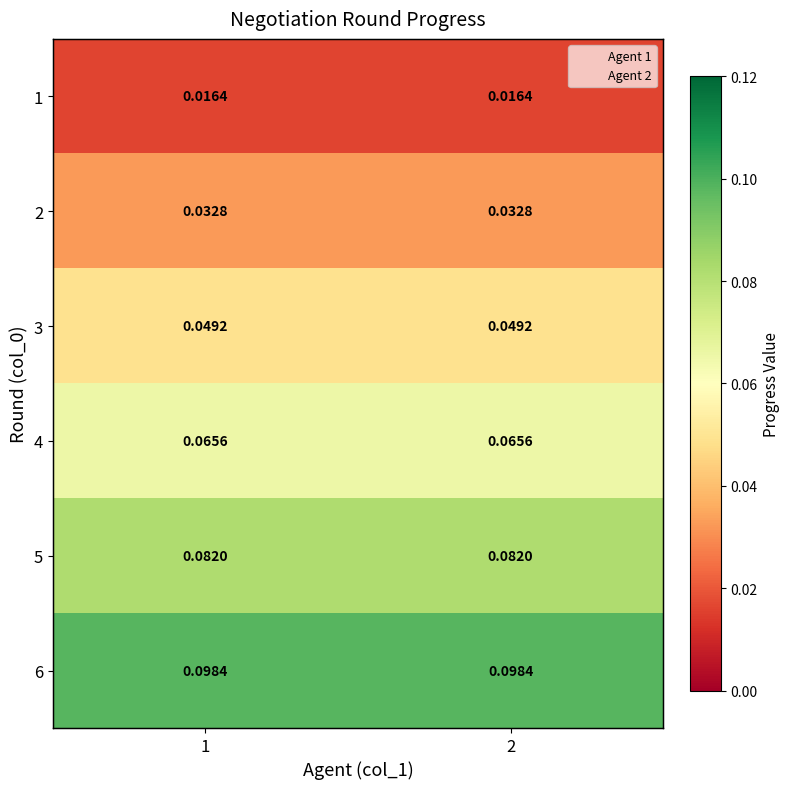

Which category has the lowest value across all series?

1